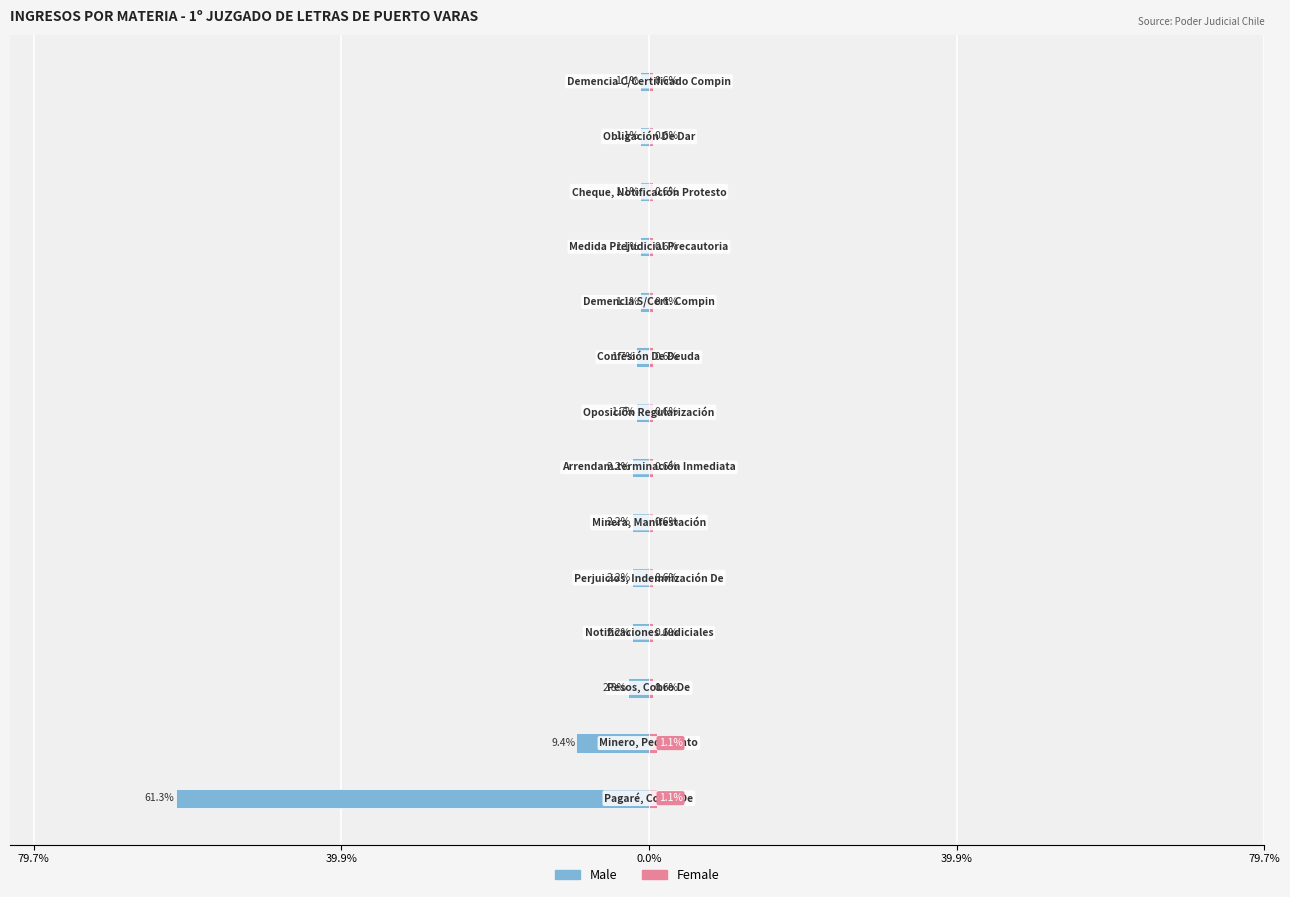

The Male series shows -0.7 at 11. True or false?

False